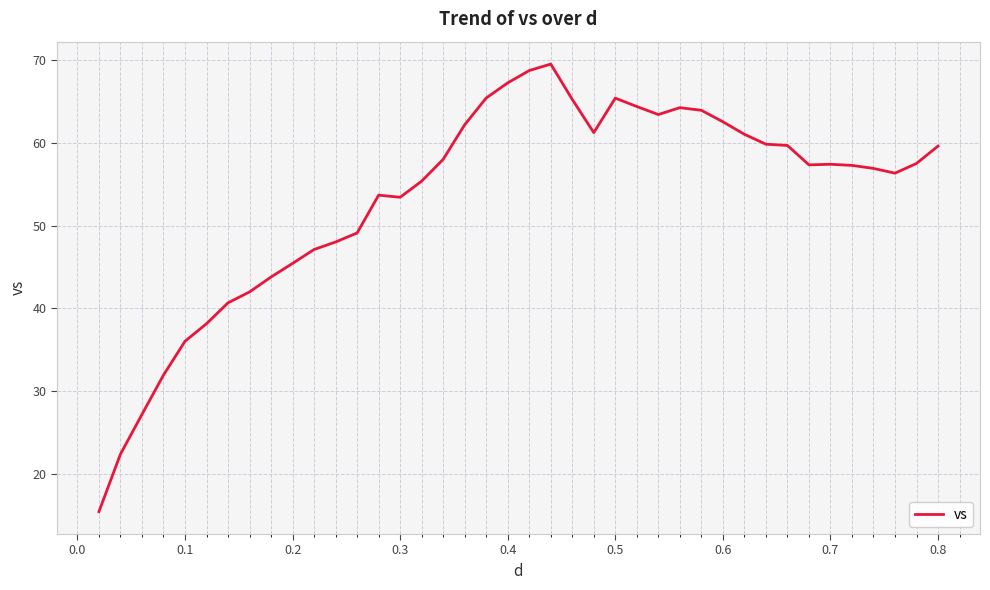

What is the greatest value displayed?

69.6